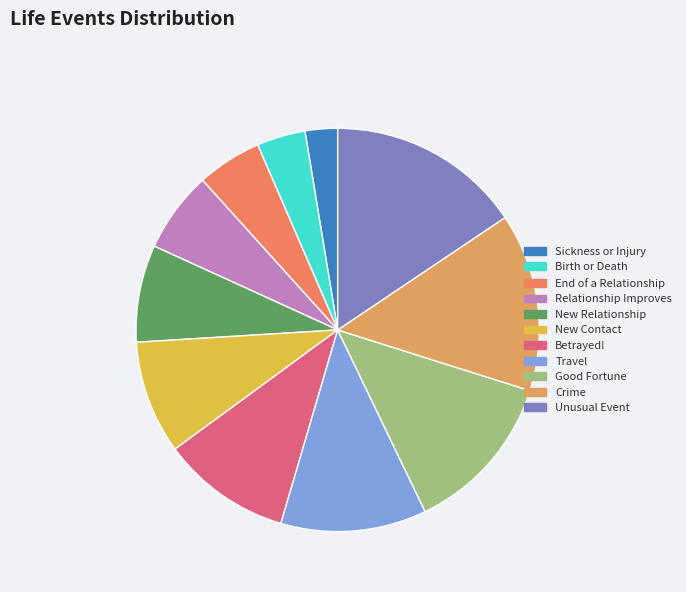

How many slices are in this pie chart?

11